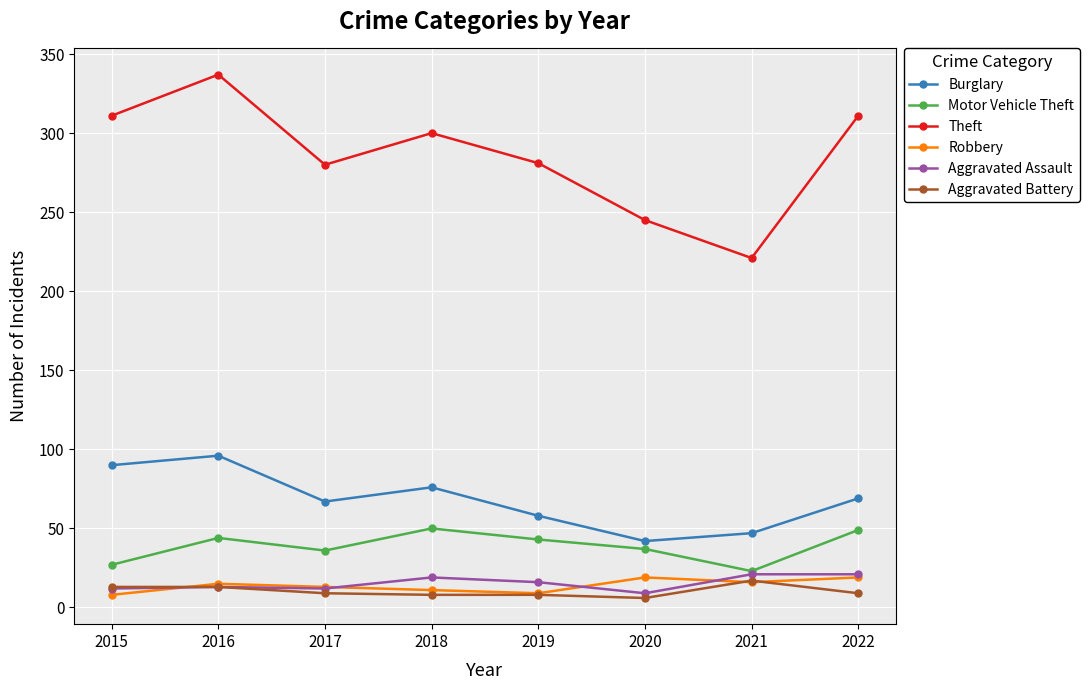

What is the greatest value displayed?

337